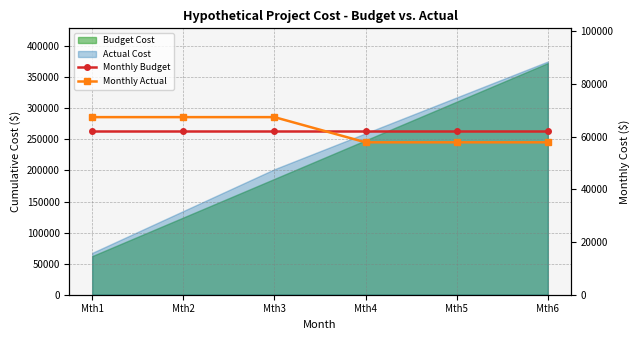

What is the total value across all series at Mth6?

119950